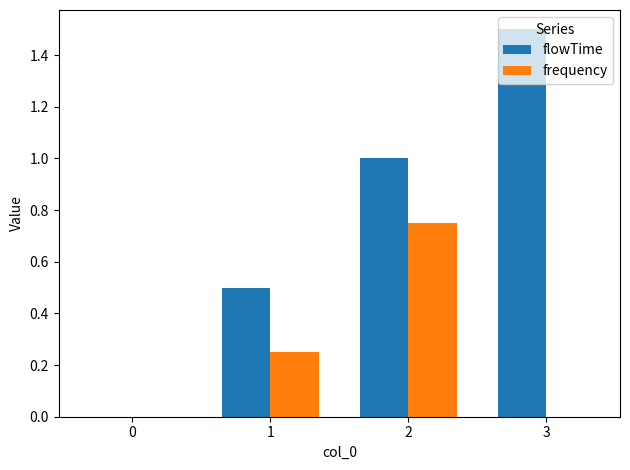

Which series changed the most between 1 and 3?

flowTime